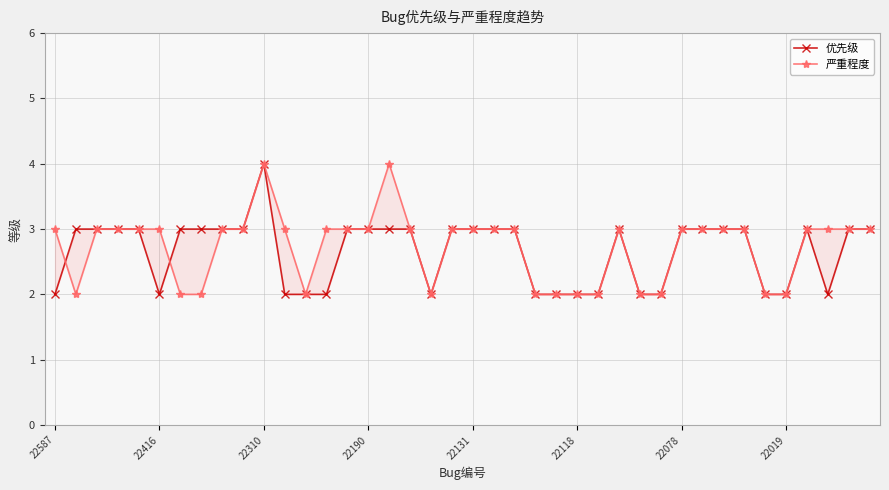

How many data points in 优先级 are less than 3?

15